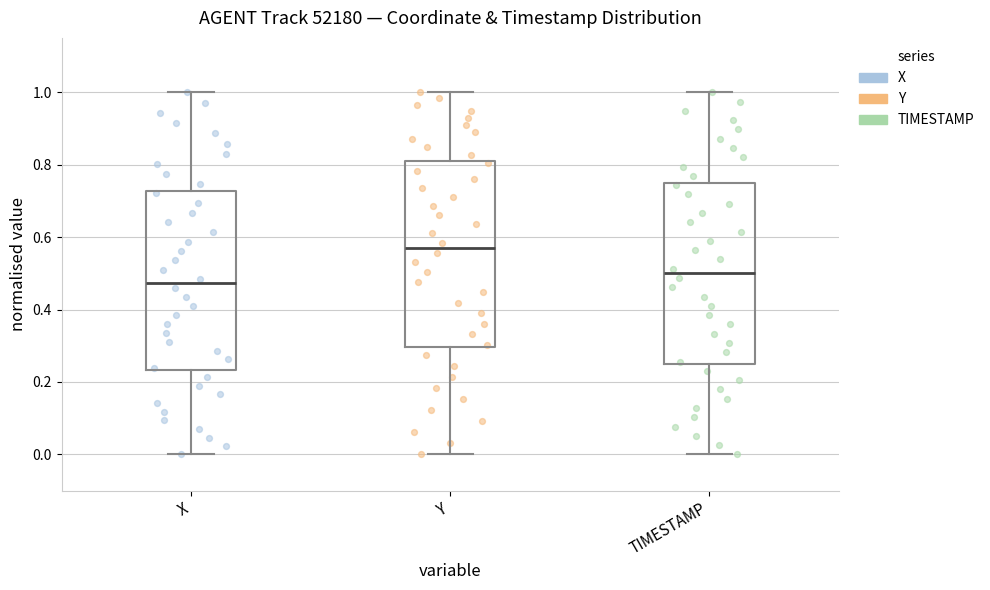

Which box has the highest median line?

Y